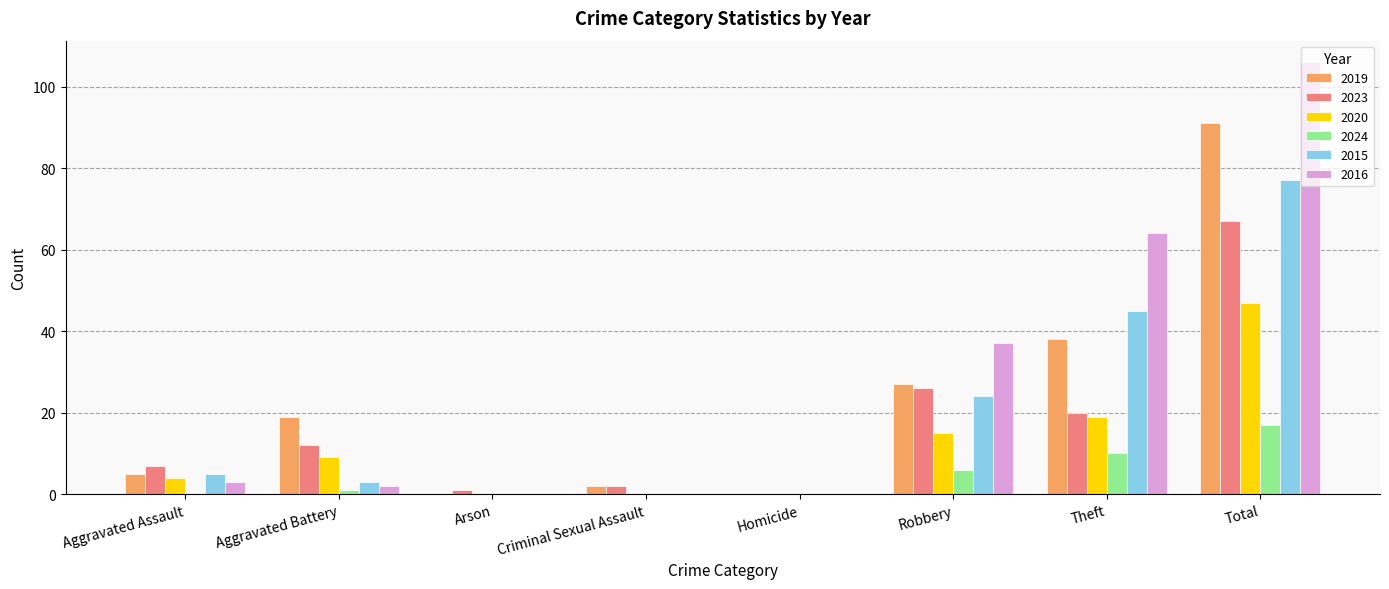

True or false: 2020 has a value of 18 at Total.

False